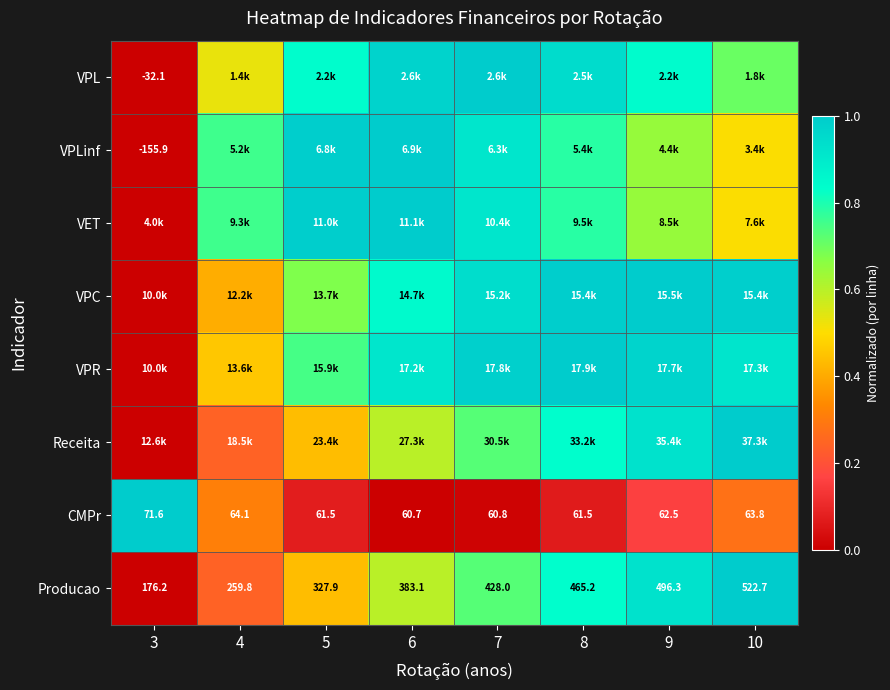

The value of VPL at 6 is 1.0. True or false?

True